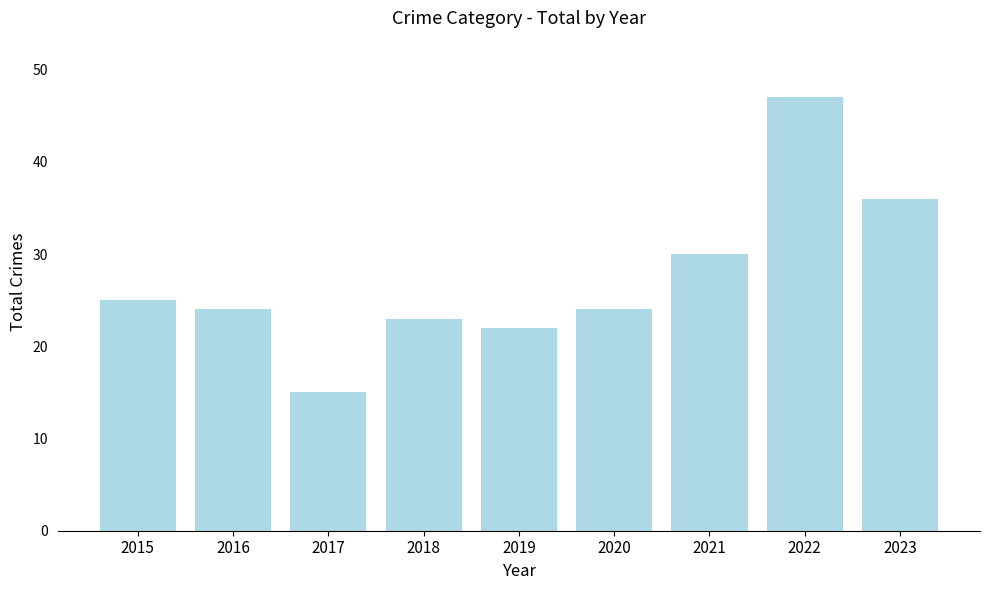

Which has a higher value, 2019 or 2016?

2016